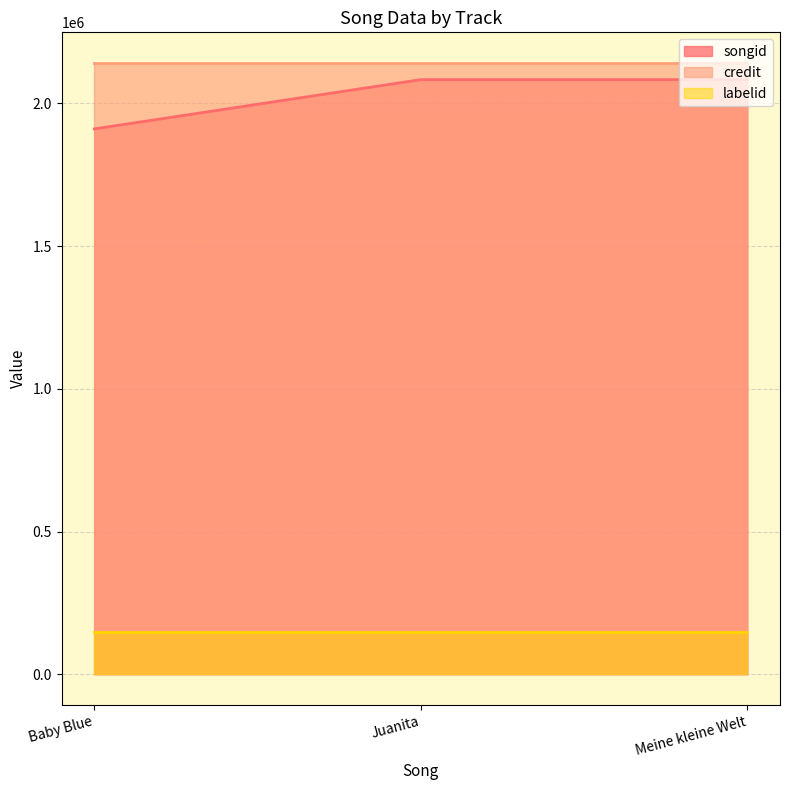

What is the total value across all series at Juanita?

4372877